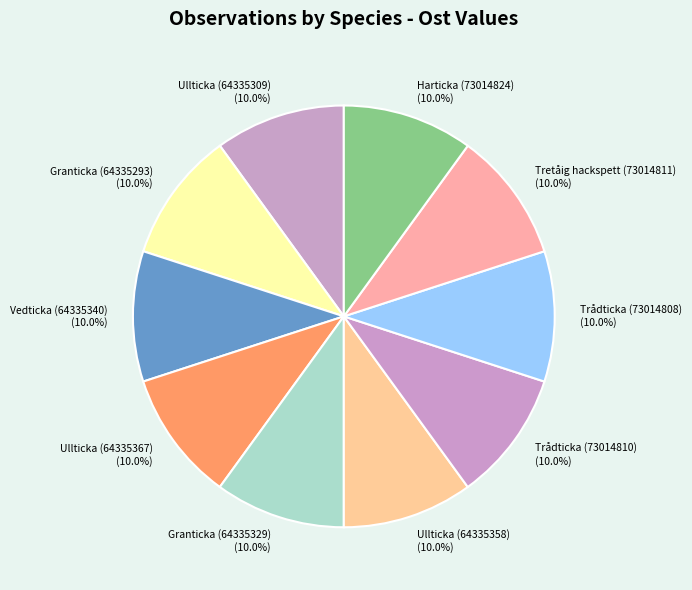

How many segments does this pie chart have?

10